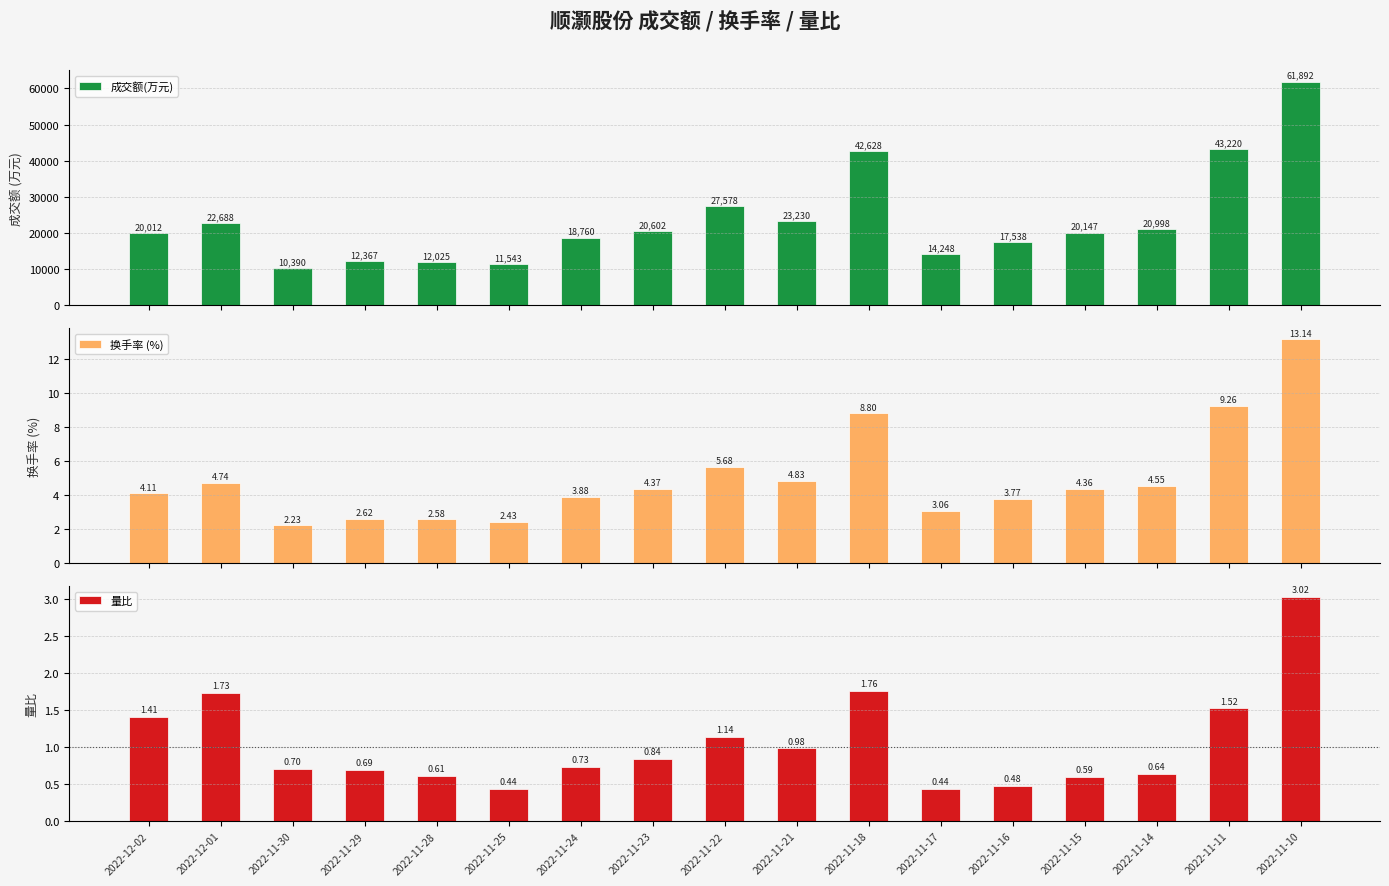

Does the chart contain any negative values?

No